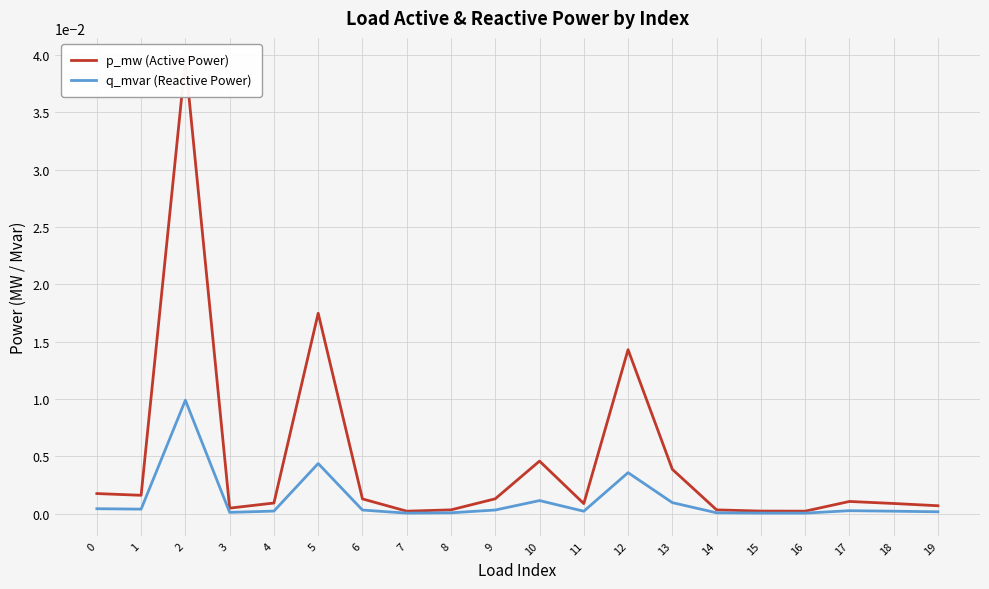

List the labels in order of p_mw (Active Power) value, largest first.

2, 5, 12, 10, 13, 0, 1, 9, 6, 17, 4, 18, 11, 19, 3, 8, 14, 15, 16, 7